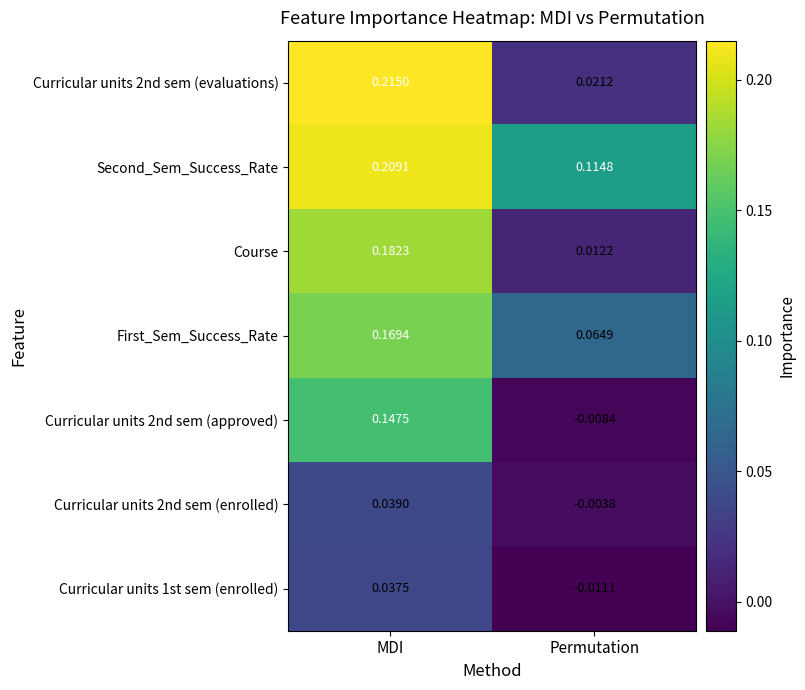

Where is Curricular units 2nd sem (approved) nearest to the value 0?

Permutation